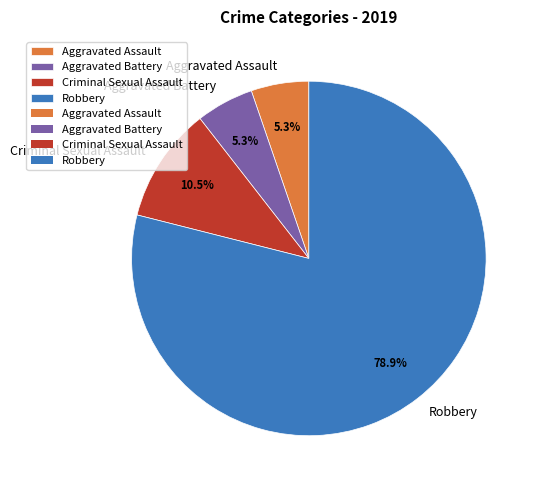

Approximately how many times larger is the value at Robbery compared to Criminal Sexual Assault?

7.5